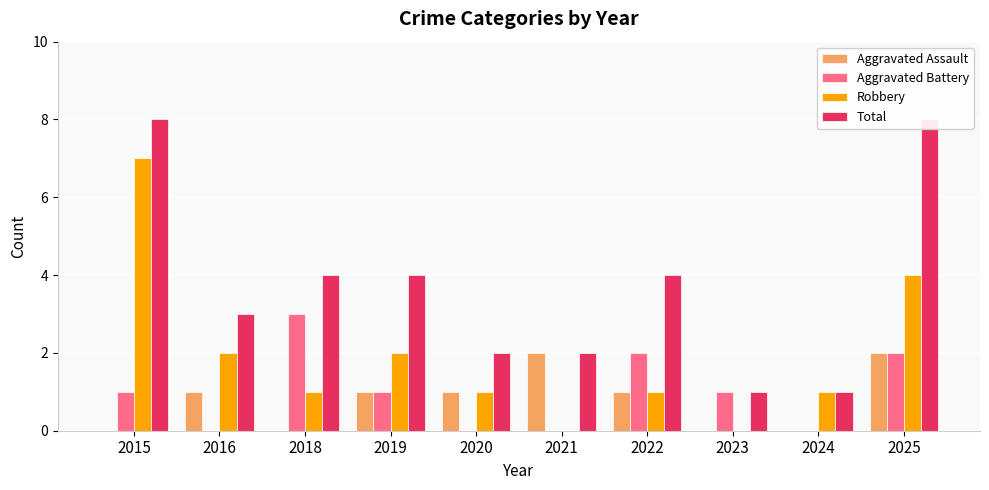

What are all the series names shown in the legend?

Aggravated Assault, Aggravated Battery, Robbery, Total